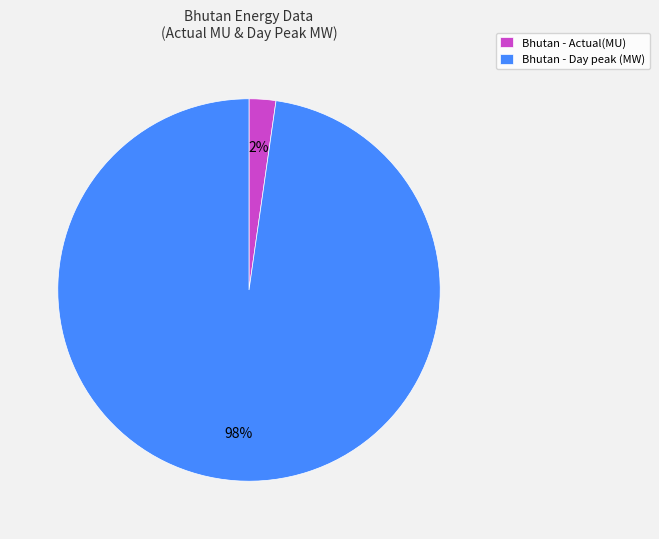

The Bhutan - Actual(MU) slice represents 2% of the pie. True or false?

True